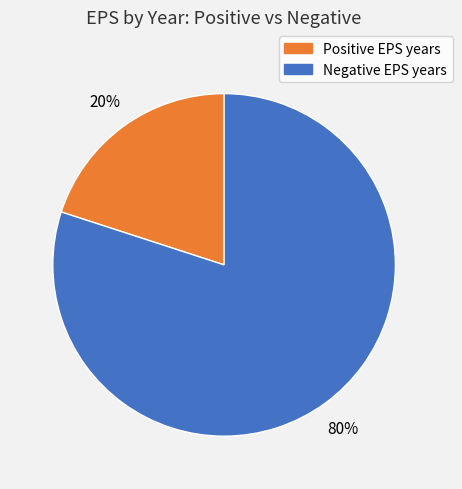

Which has a higher value, Positive EPS years or Negative EPS years?

Negative EPS years